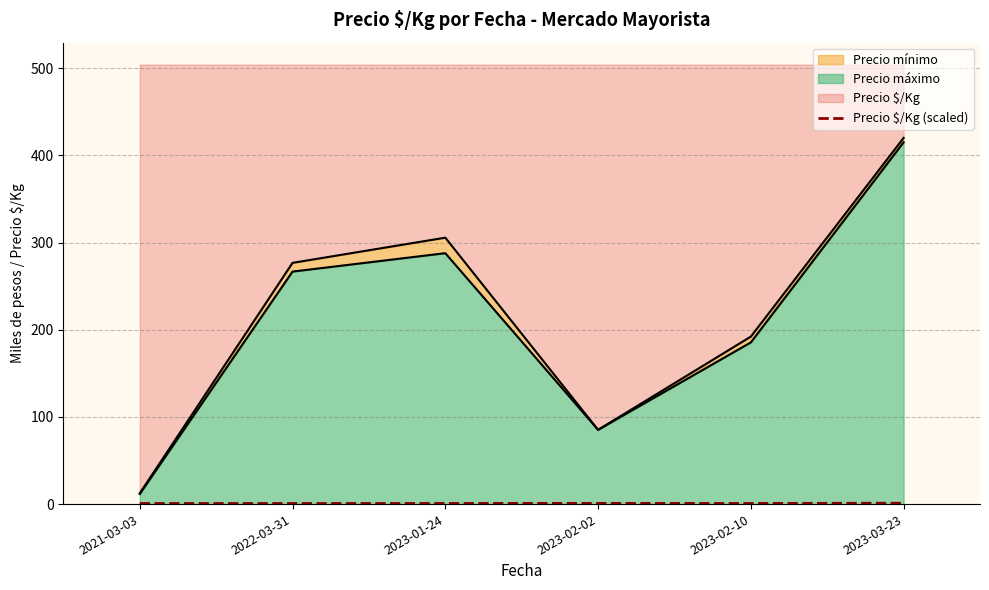

True or false: Precio $/Kg (scaled) has a value of 1.0 at 2023-03-23.

True